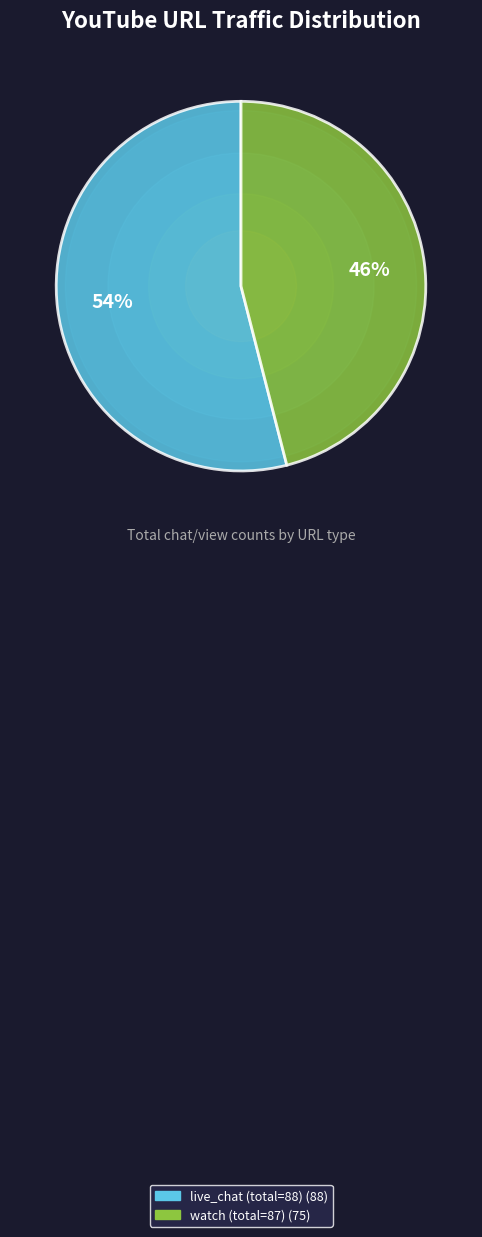

To the nearest percent, what is the combined percentage of live_chat (total=88) and watch (total=87)?

100%